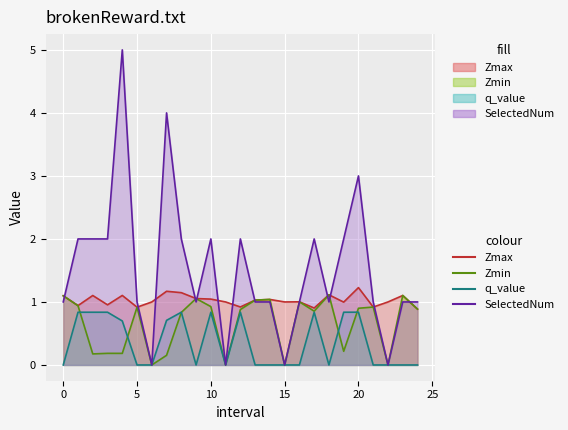

What position from the right is 1.0?

24